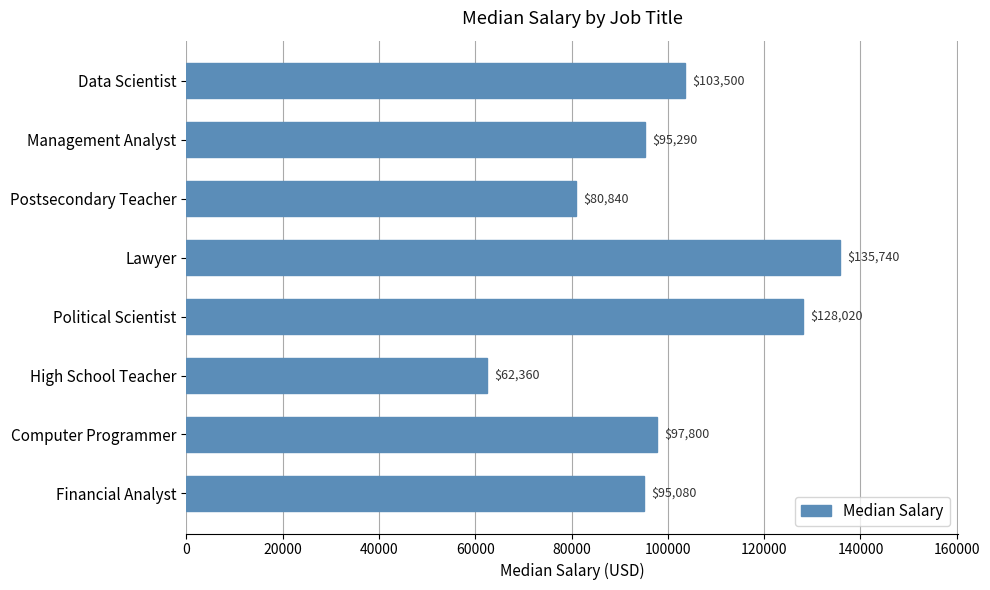

True or false: the data shows 53123 at Postsecondary Teacher.

False